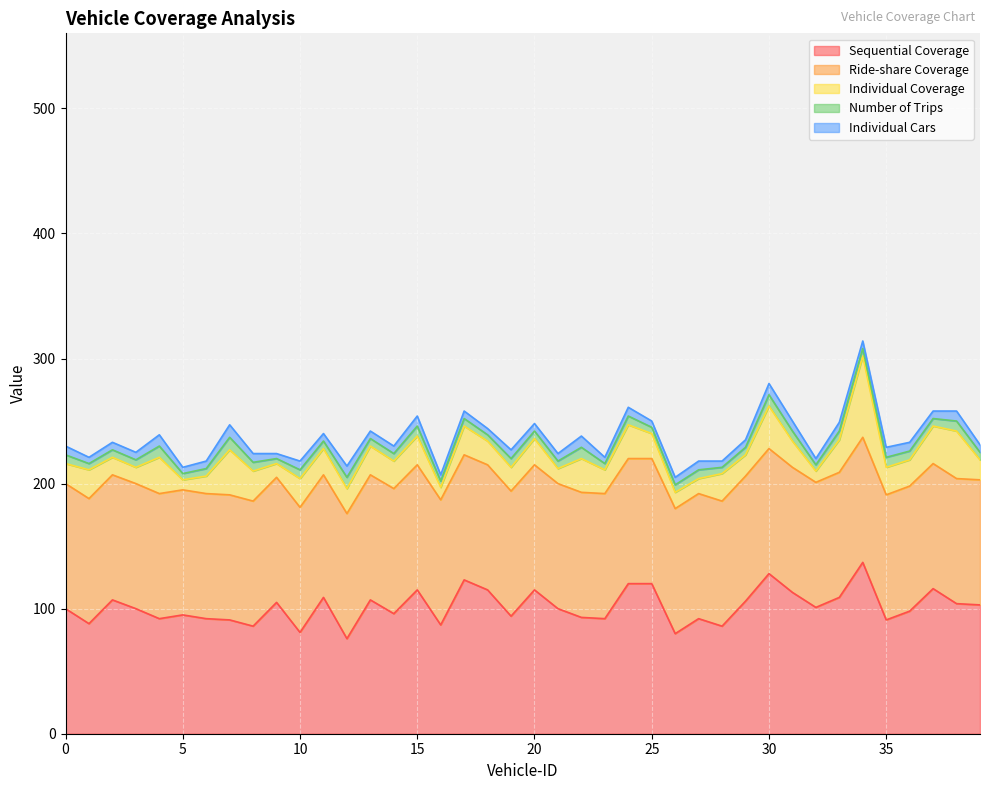

What is the sum of all Individual Cars values?

262